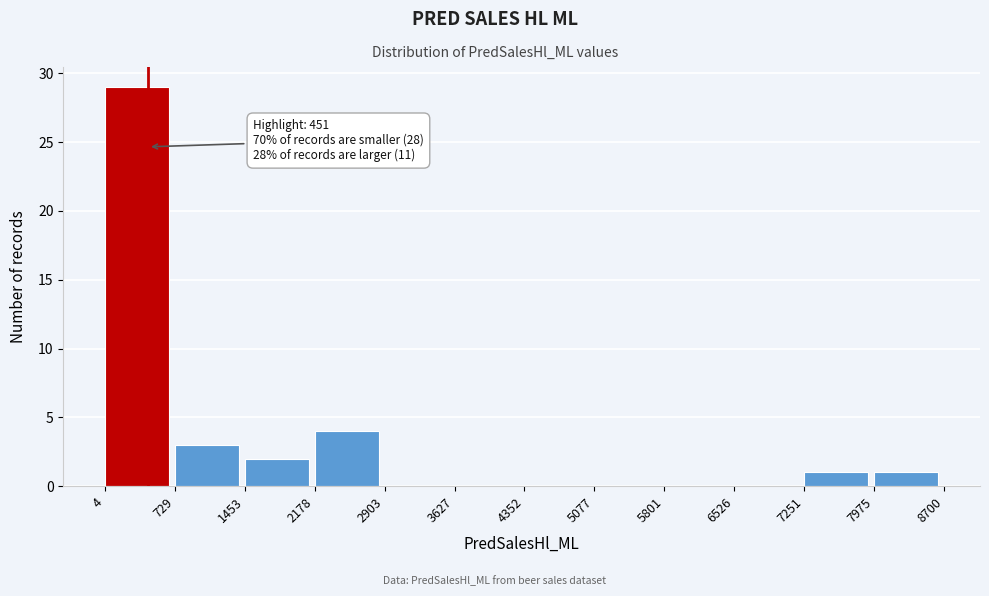

Which range on the x-axis has the tallest bar?

4 to 729